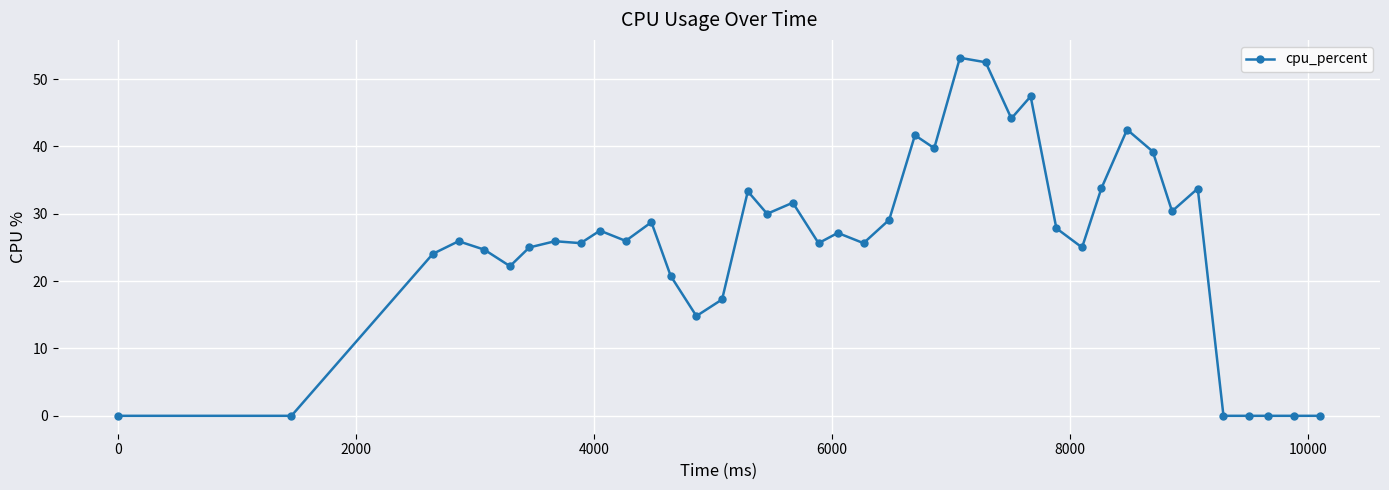

Does the chart have visible grid lines?

Yes